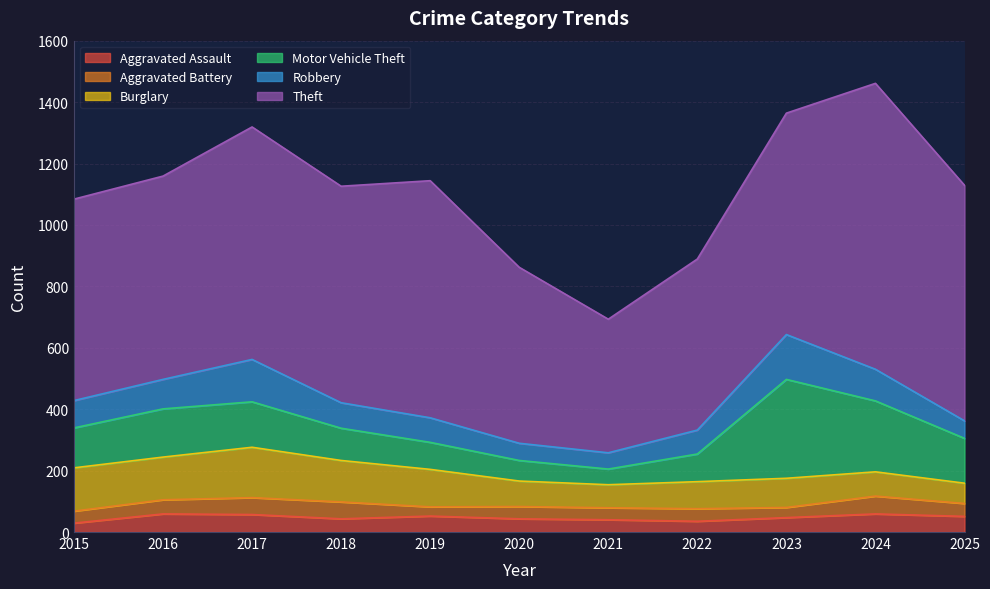

In Theft, how many points are higher than both neighbors (excluding endpoints)?

3